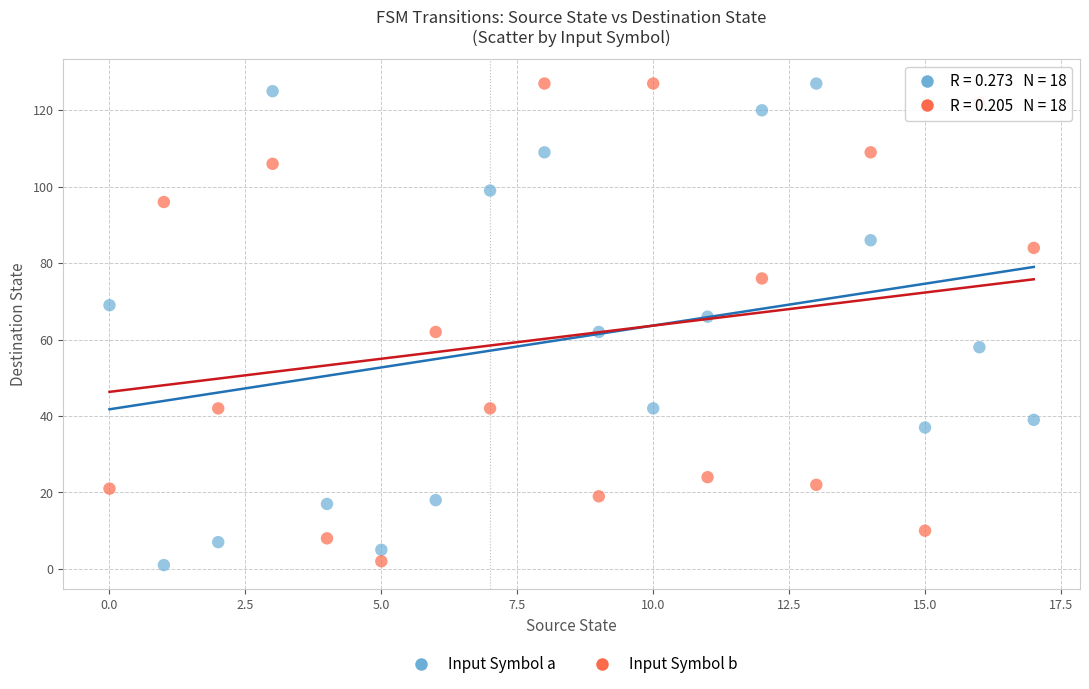

Across all data points, what is the range of Y values (max minus min)?

126